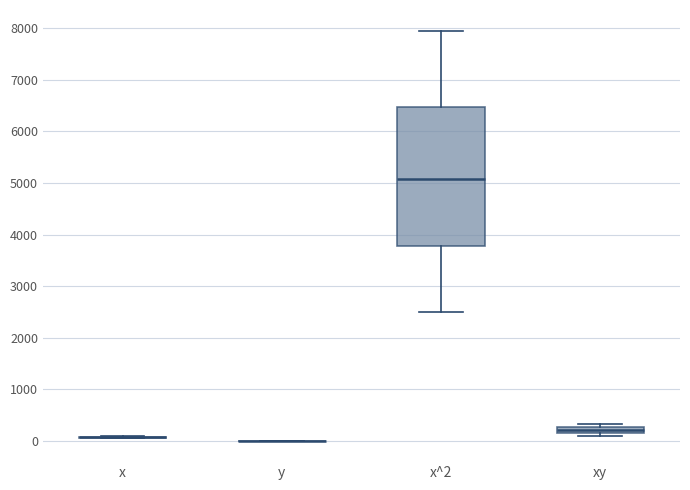

Where does the lower whisker of the box for x^2 end on the y-axis? The values are not printed on the chart, so give them approximately, as read against the axis.

2500